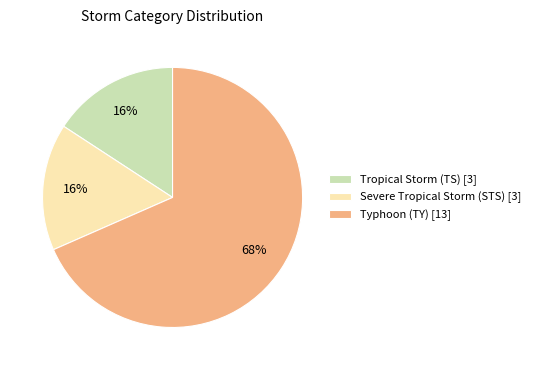

To the nearest percent, what is the average slice percentage?

33%